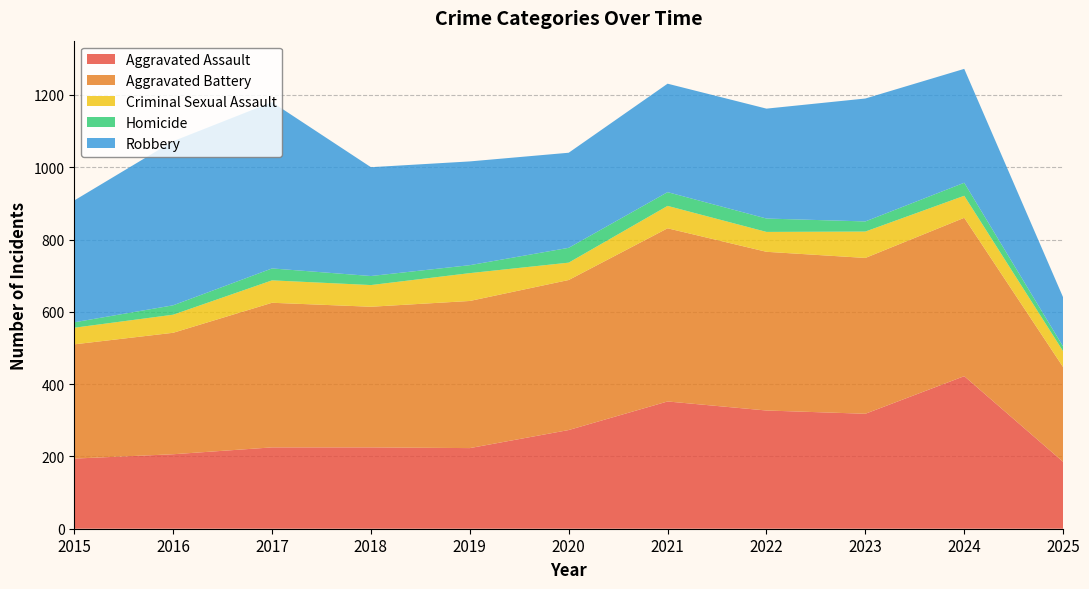

Reading left to right, extract all data points from this chart.

Aggravated Assault: 194	206	225	225	223	273	352	327	318	422	185
Aggravated Battery: 316	336	400	389	407	415	479	439	431	438	262
Criminal Sexual Assault: 46	50	62	60	77	48	62	55	73	61	44
Homicide: 15	26	33	25	22	41	38	37	28	36	13
Robbery: 337	454	460	301	287	263	300	304	340	315	136